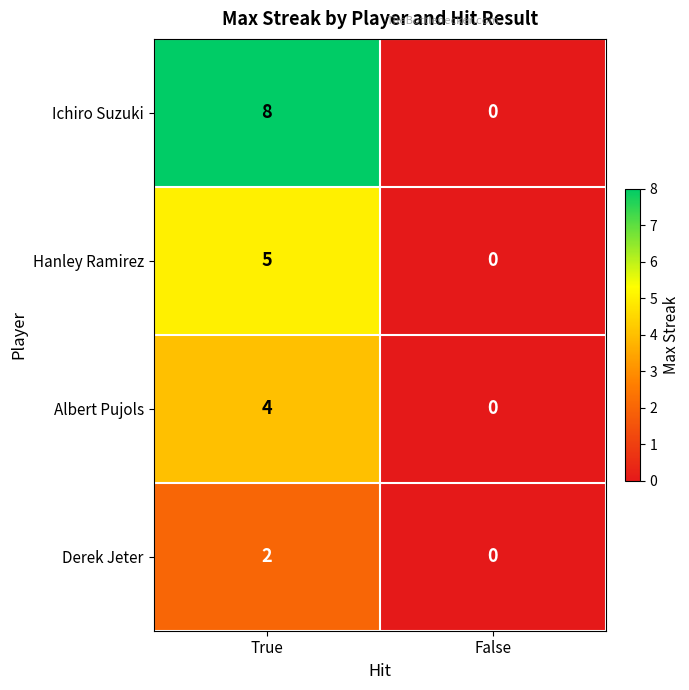

Reading left to right, what are all the values shown in this chart?

Ichiro Suzuki: 8	0
Hanley Ramirez: 5	0
Albert Pujols: 4	0
Derek Jeter: 2	0